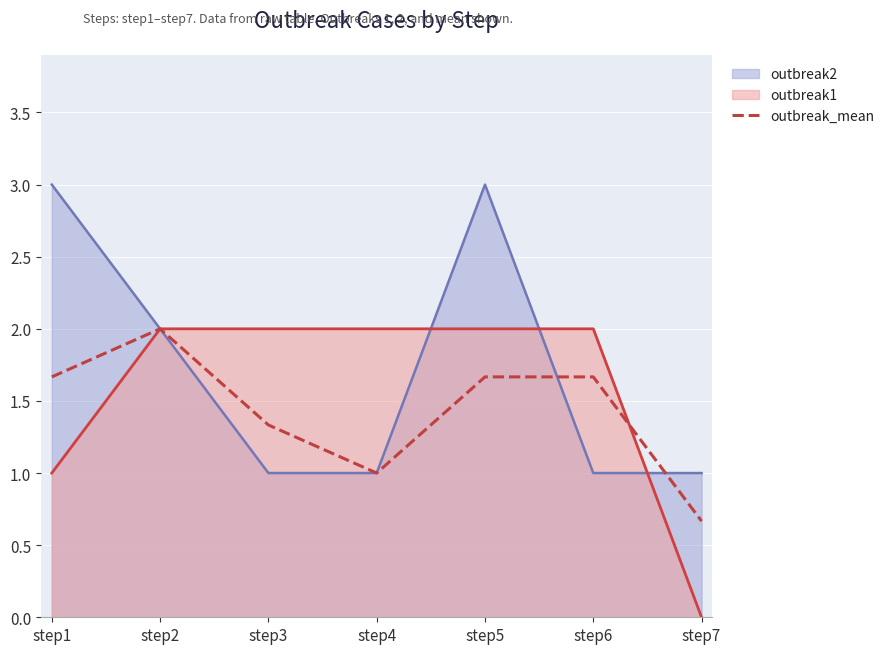

Rank the categories by value from lowest to highest.

step7, step4, step3, step1, step5, step6, step2